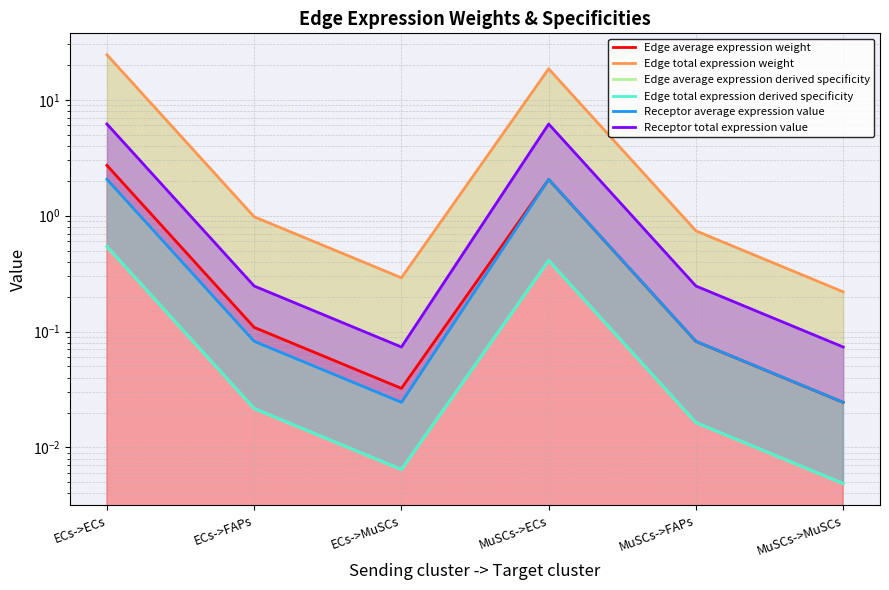

True or false: Receptor total expression value has more than 0 points higher than both neighbors.

True